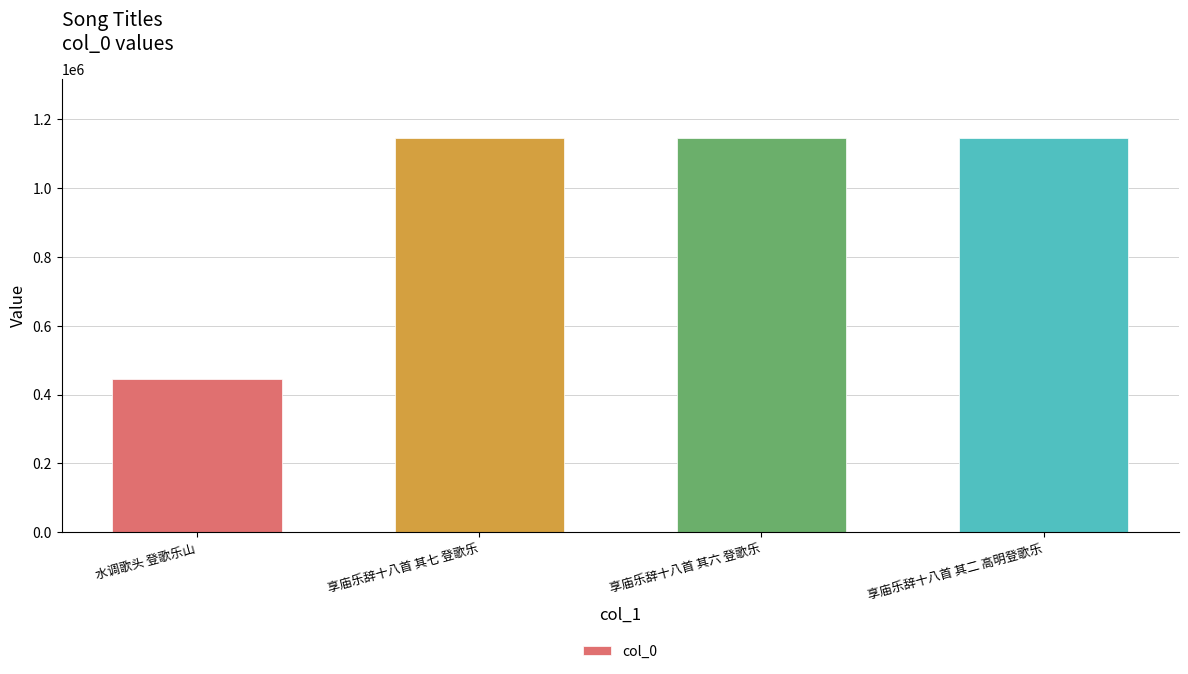

What is the ratio of the value at 享庙乐辞十八首 其二 高明登歌乐 to the value at 享庙乐辞十八首 其七 登歌乐?

1.0